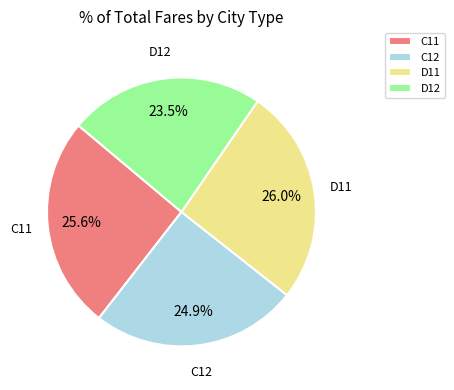

To the nearest percent, what percentage of the pie is D11?

26%